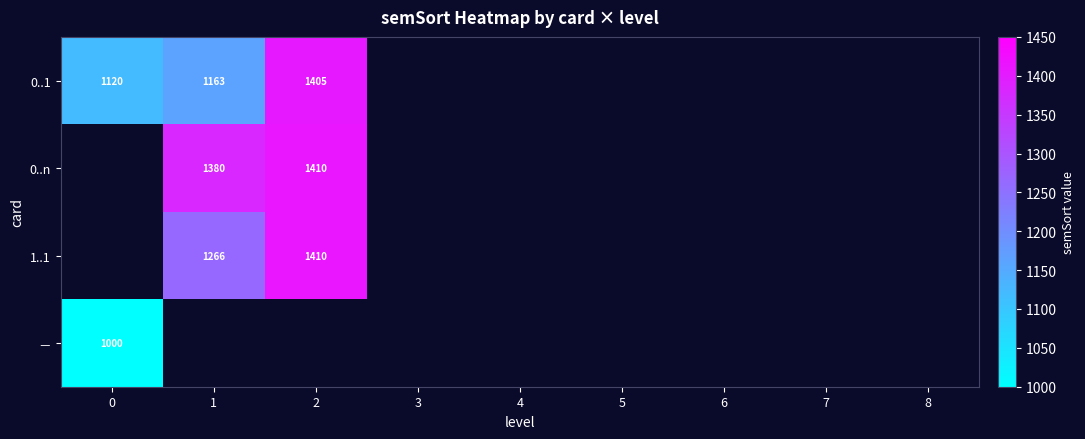

The 0..n series shows 2232 at 2. True or false?

False